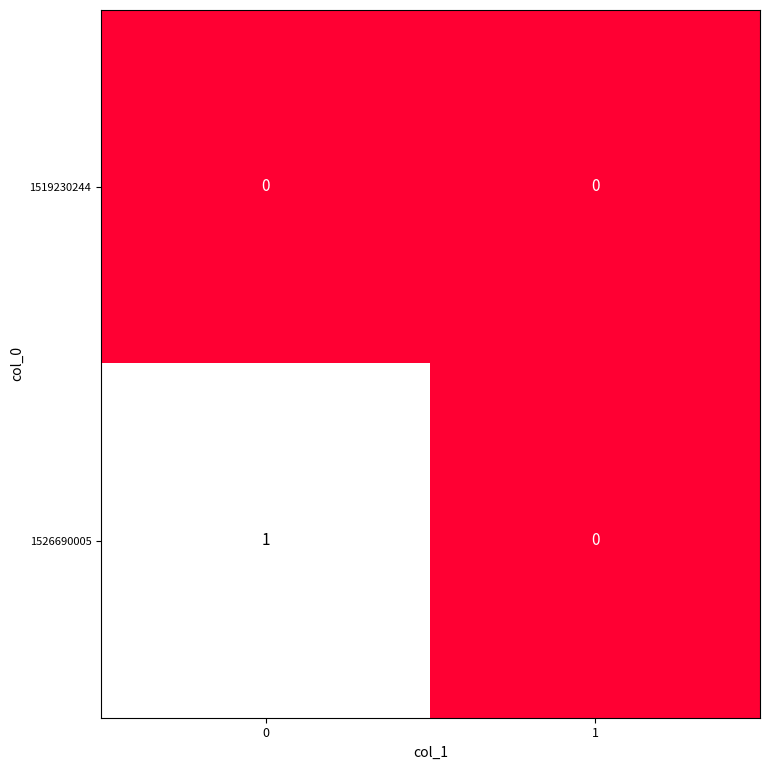

True or false: 1519230244 has a value of 0 at 1.

True